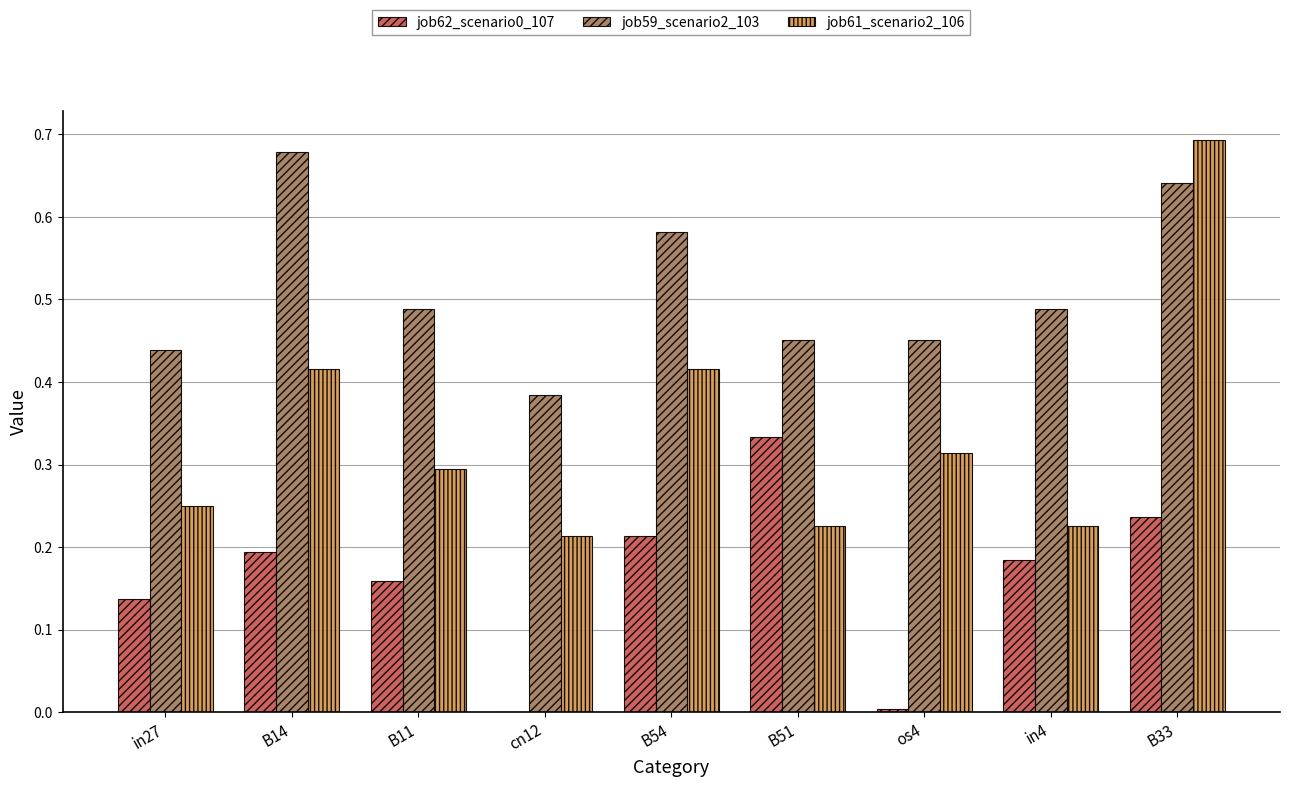

What is the sum of all job59_scenario2_103 values?

4.6